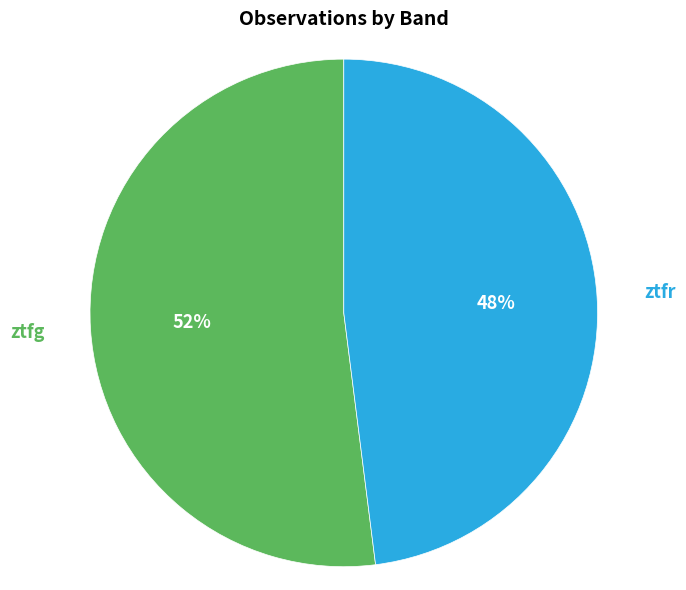

Which category has the biggest portion of the pie?

ztfg